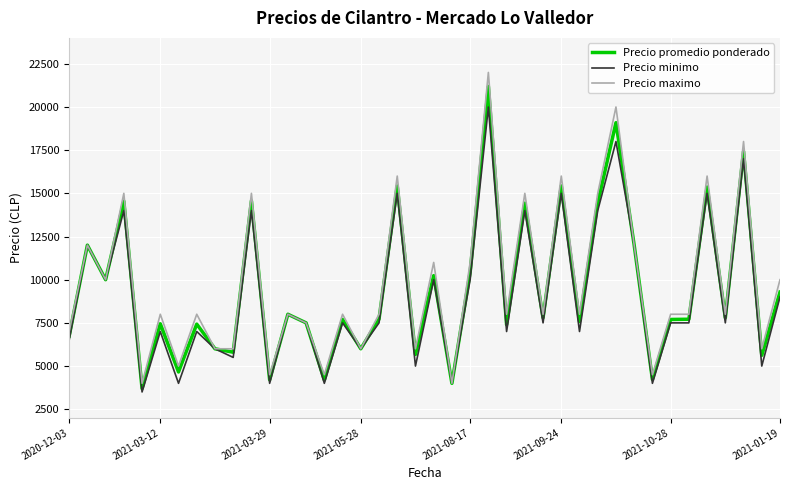

What is the greatest value displayed?

22000